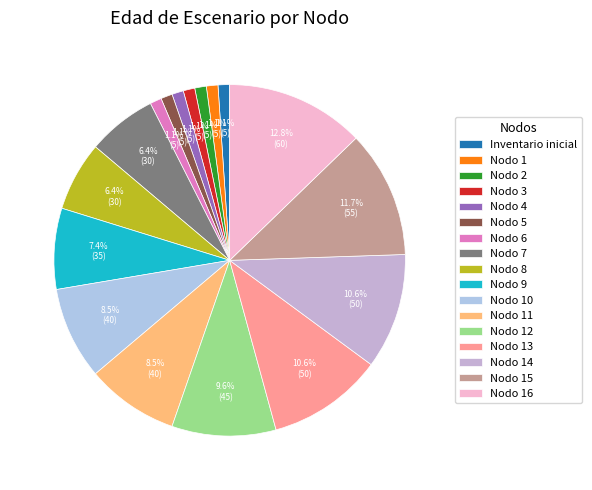

Is Nodo 6 the majority of the pie?

No